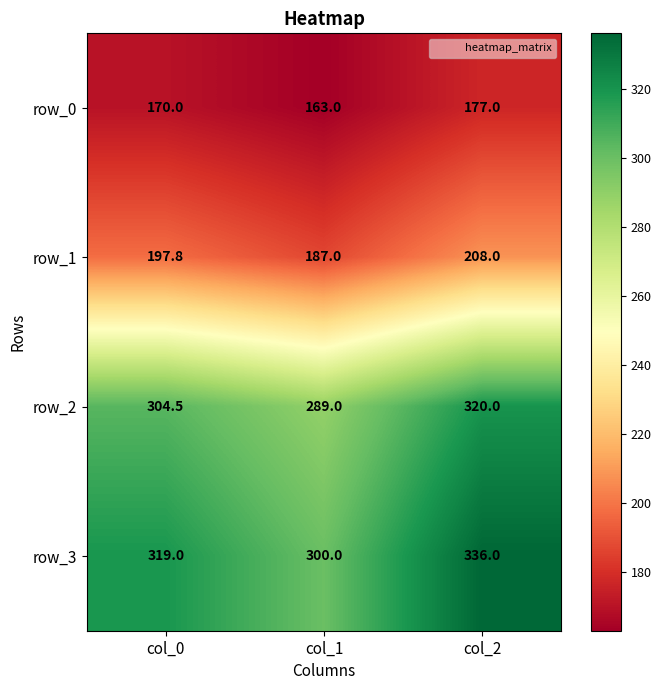

Which series has the largest total across all categories?

row_3